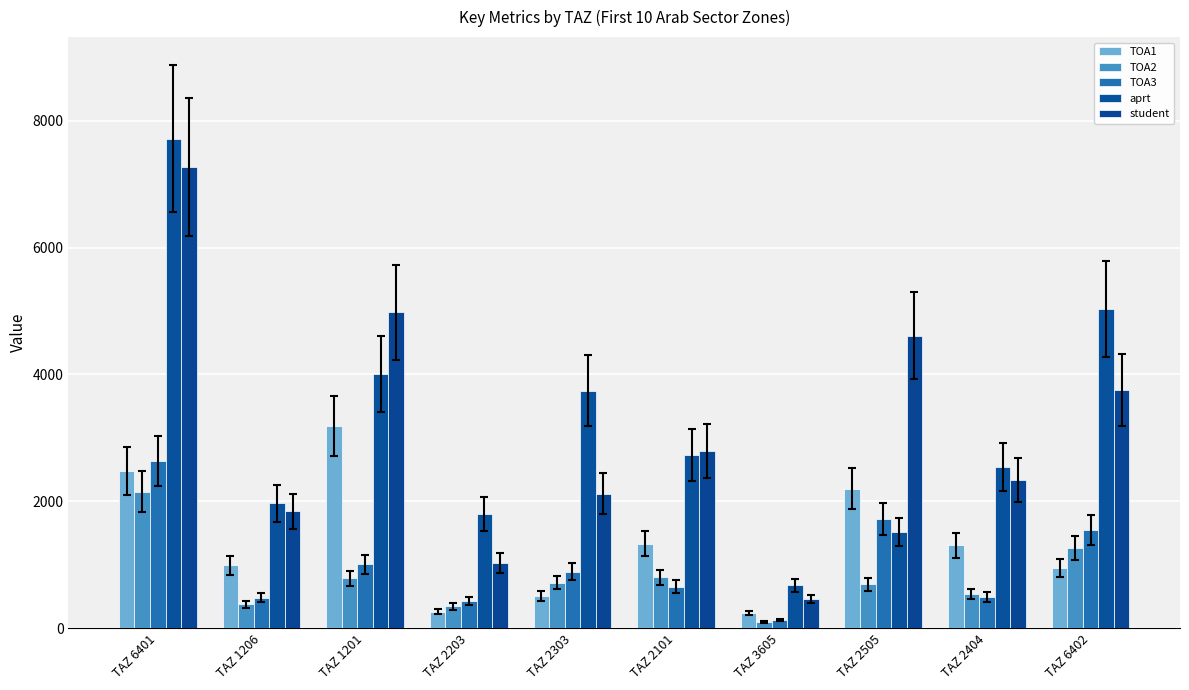

At which label is aprt closest to 4197?

TAZ 1201